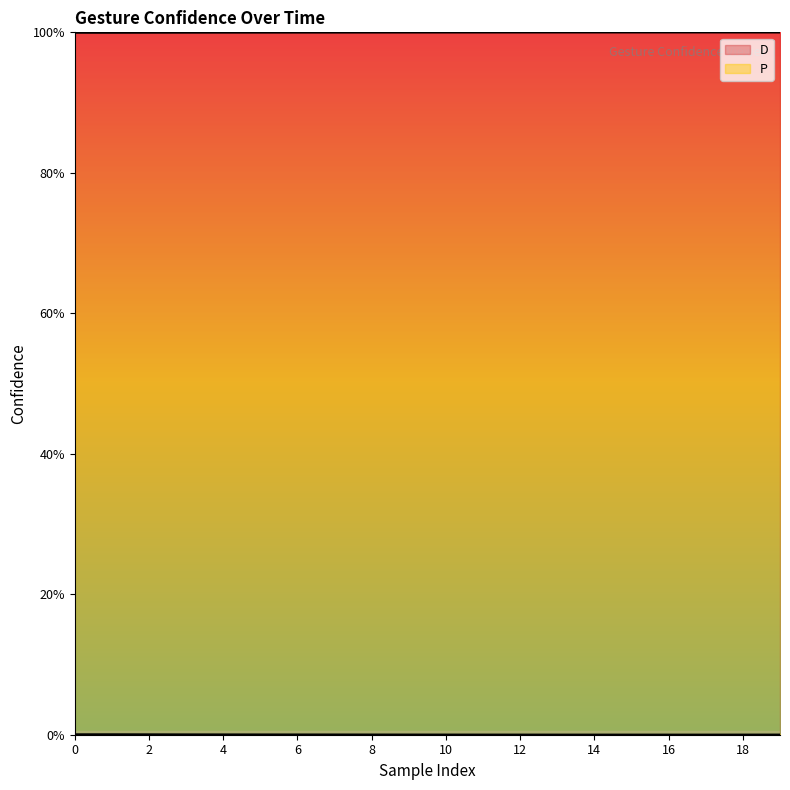

Reading right to left, extract all data points from this chart.

D: 19=0.0	18=0.0	17=0.0	16=0.0	15=0.0	14=0.0	13=0.0	12=0.0	11=0.0	10=0.0	9=0.0	8=0.0	7=0.0	6=0.0	5=0.0	4=0.0	3=0.0	2=0.0	1=0.0	0=0.0
P: 19=1.0	18=1.0	17=1.0	16=1.0	15=1.0	14=1.0	13=1.0	12=1.0	11=1.0	10=1.0	9=1.0	8=1.0	7=1.0	6=1.0	5=1.0	4=1.0	3=1.0	2=1.0	1=1.0	0=1.0